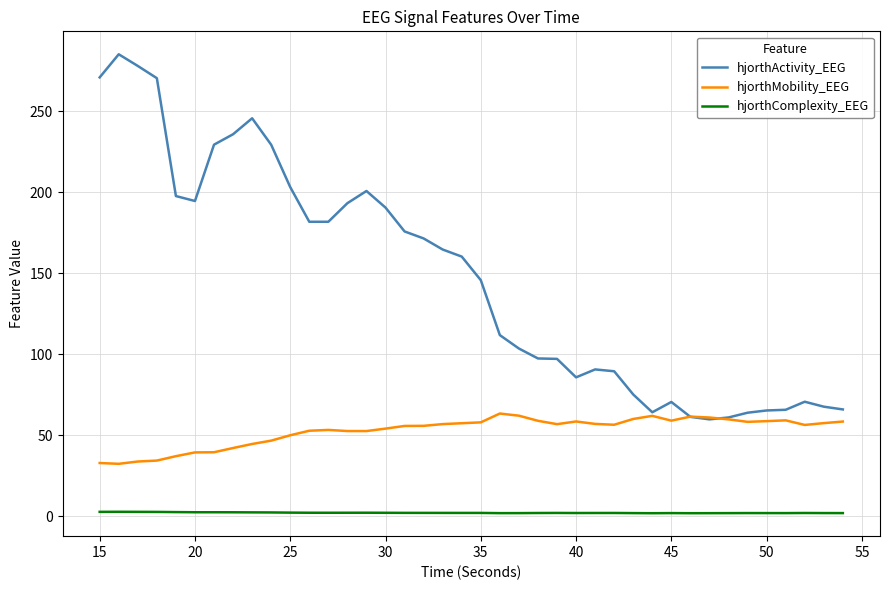

True or false: hjorthComplexity_EEG and hjorthActivity_EEG intersect in this chart.

False